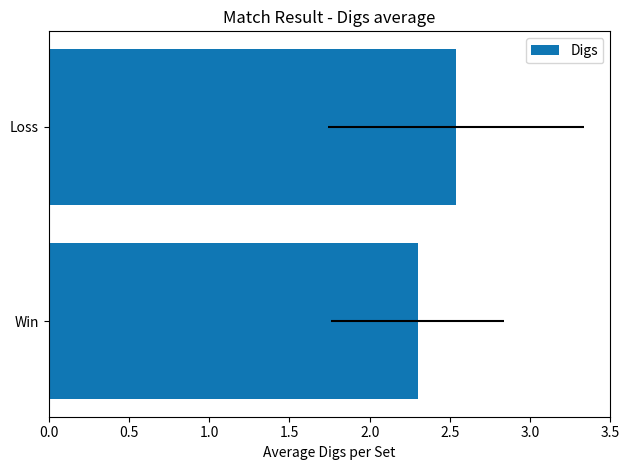

What is the approximate value at 0.5?

2.5